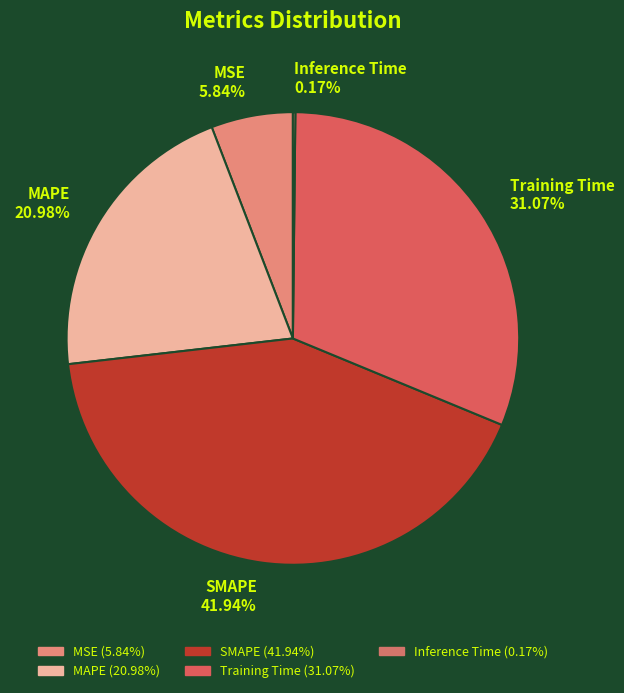

Which slice is the largest?

SMAPE